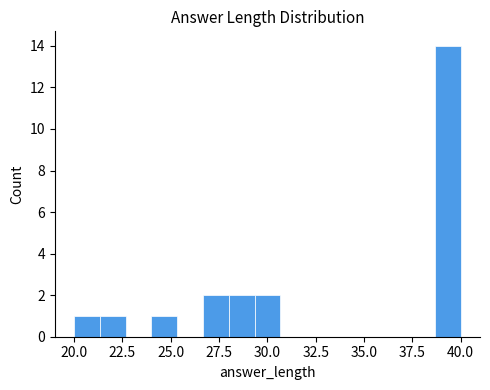

Around what value on the x-axis is the tallest bar? Give the approximate position of its centre, as read against the axis.

39.5